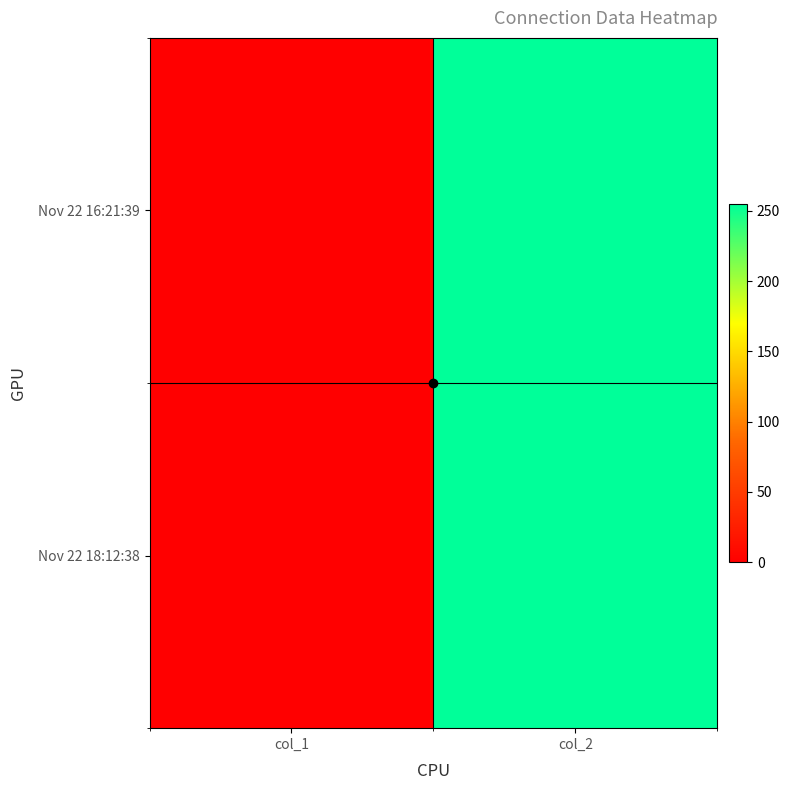

What is the greatest value displayed?

255.0